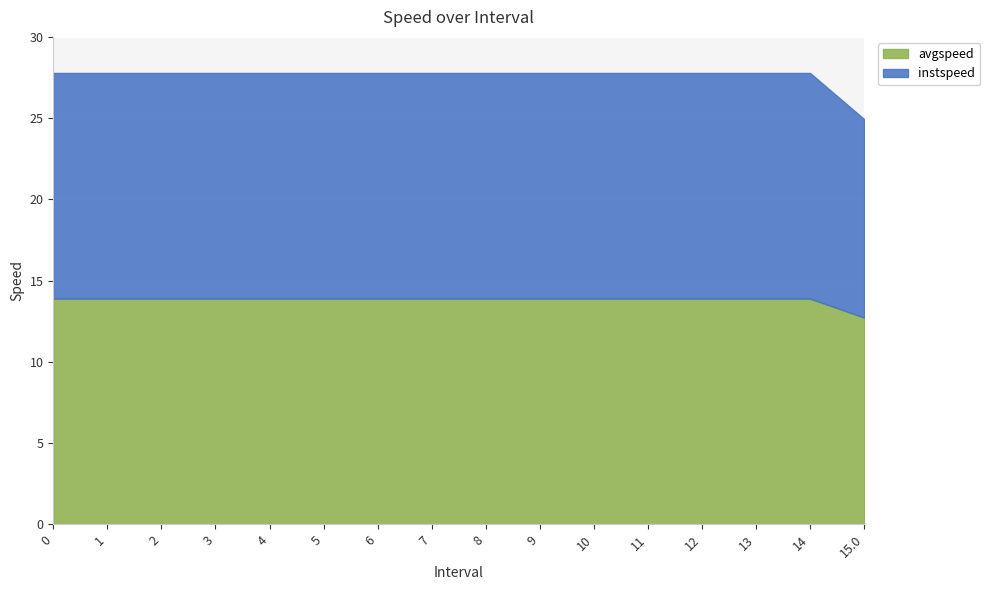

Count the number of categories in the chart.

16